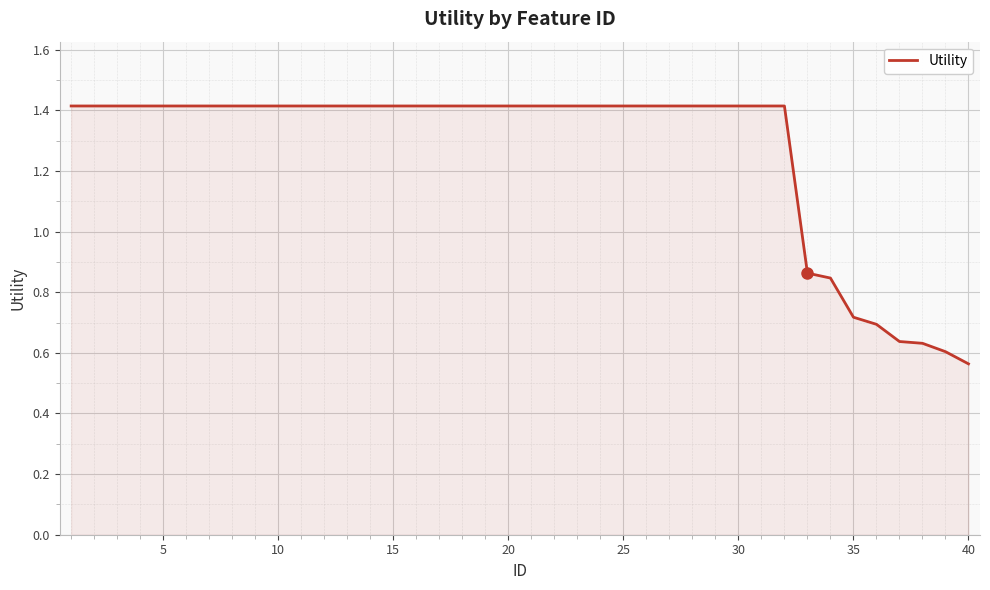

What is the maximum value shown in the chart?

1.4